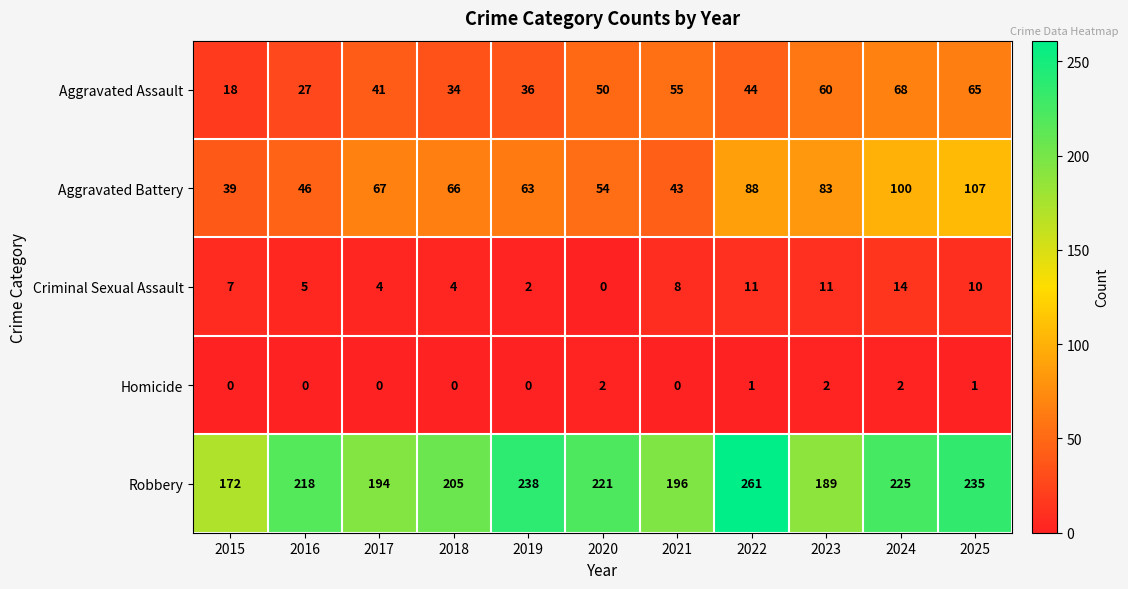

Rank the series at 2019 from lowest to highest value.

Homicide, Criminal Sexual Assault, Aggravated Assault, Aggravated Battery, Robbery